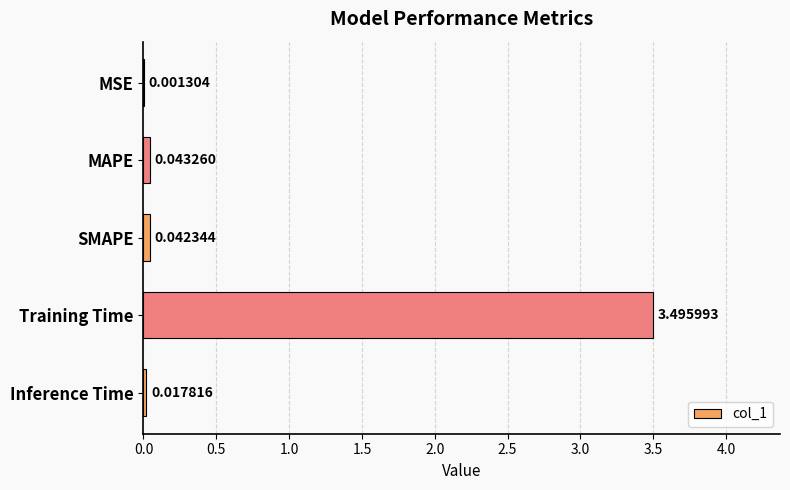

Which category has the highest value across all series?

Training Time